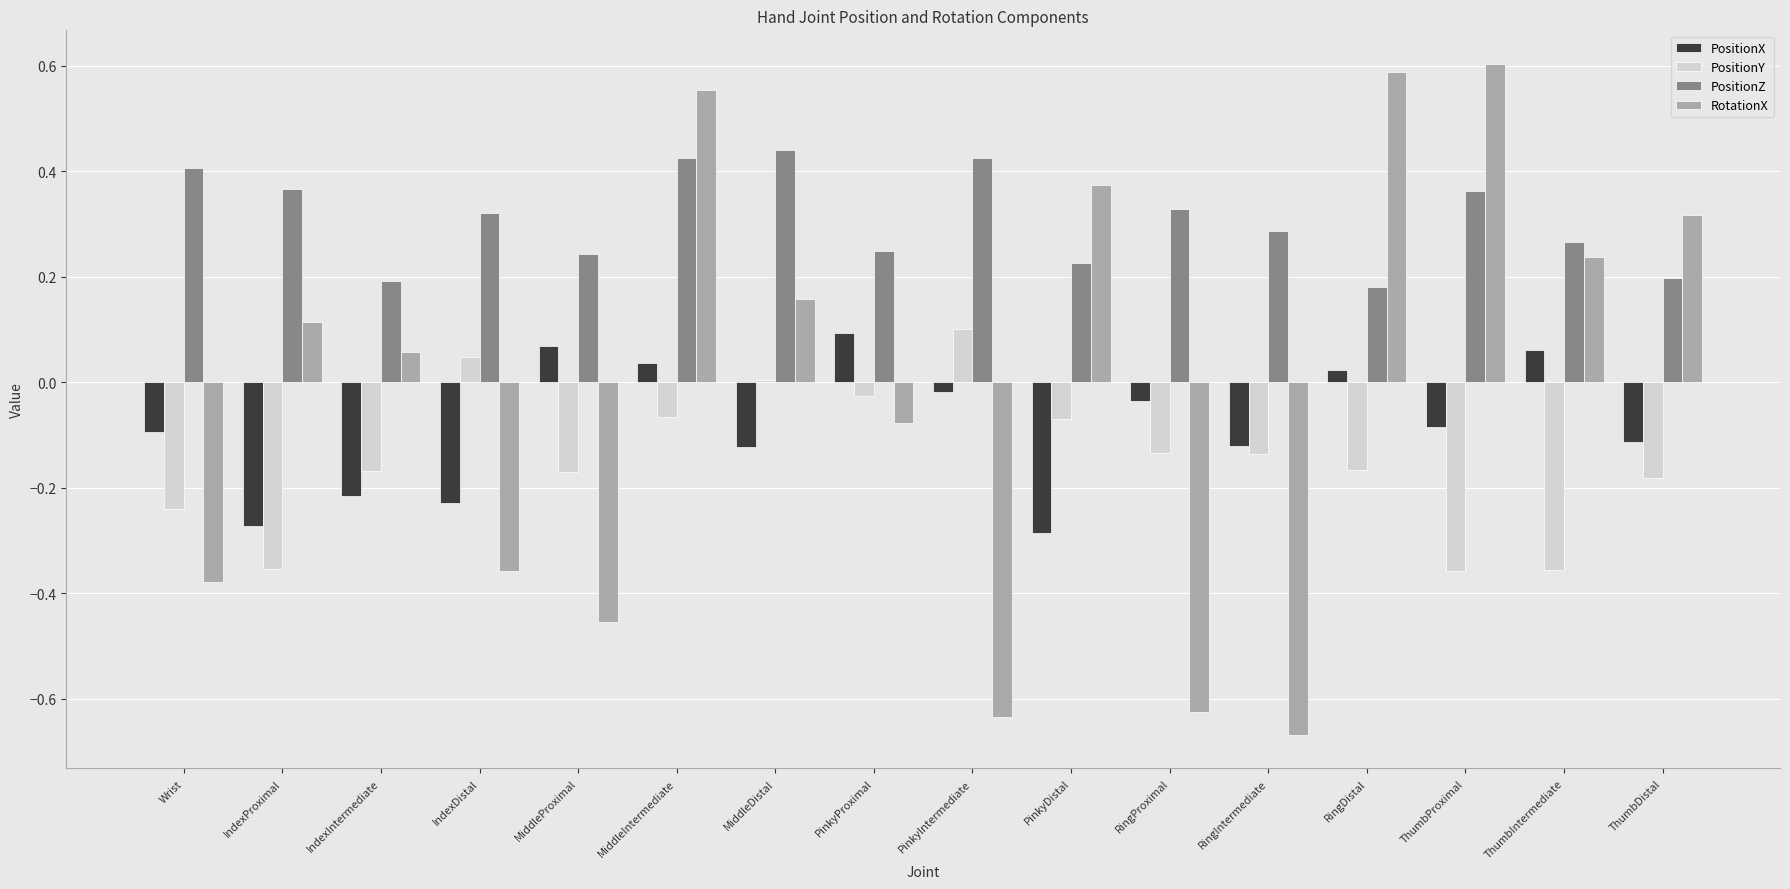

True or false: PositionZ has a value of 0.2 at PinkyProximal.

True